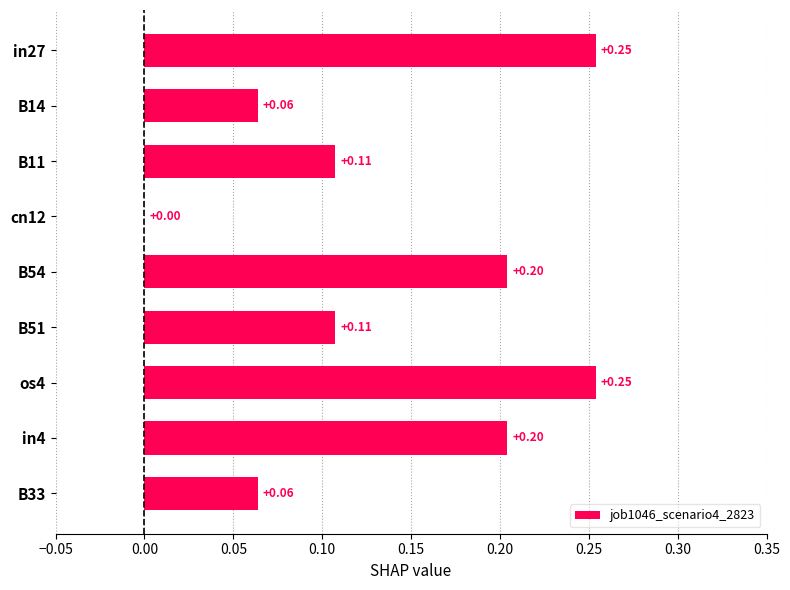

Are the bars grouped side by side (vs. stacked)?

No